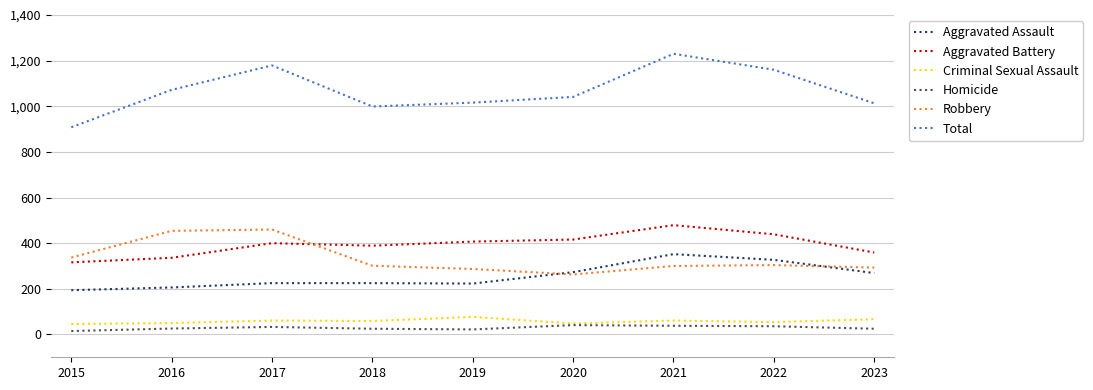

What is the difference between the maximum and minimum values in the Homicide series?

26